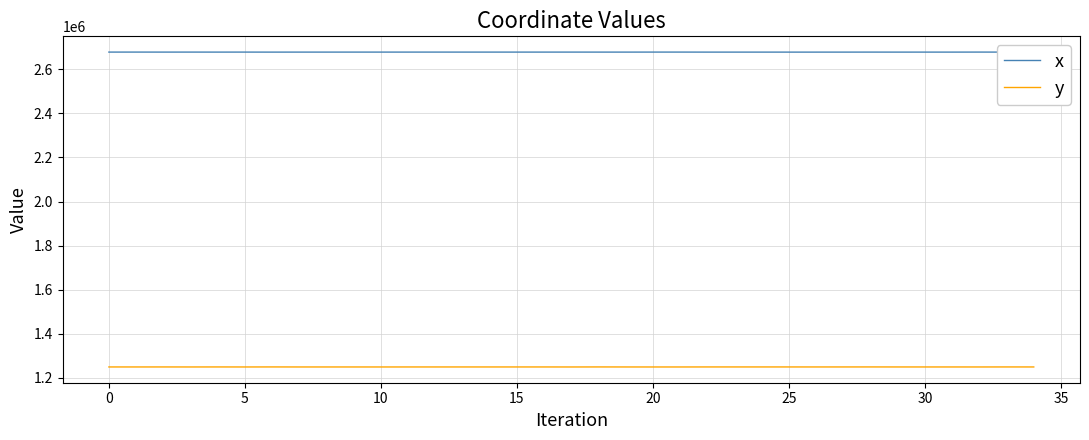

What is the lowest value of the x series?

2678260.3